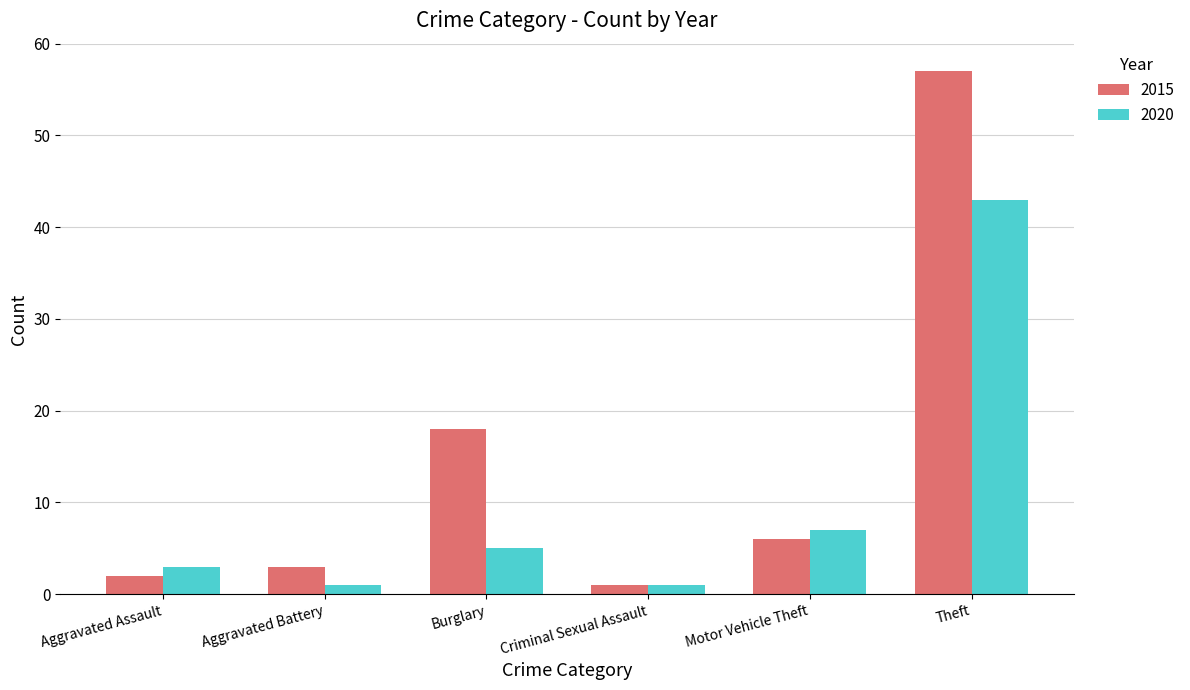

Reading left to right, what are all the values shown in this chart?

2015: 2	3	18	1	6	57
2020: 3	1	5	1	7	43